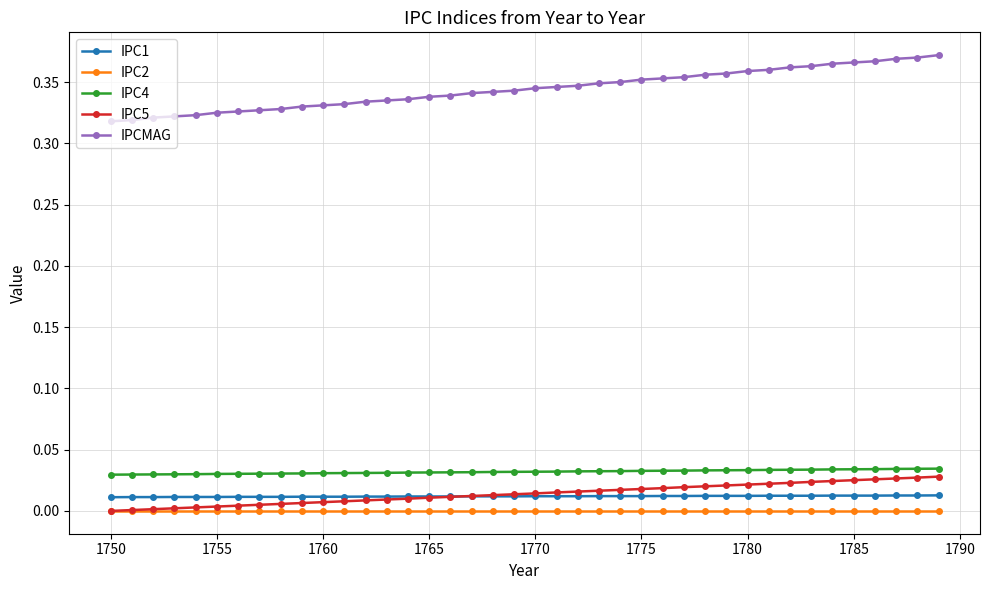

True or false: IPC4 and IPCMAG cross at least once.

False